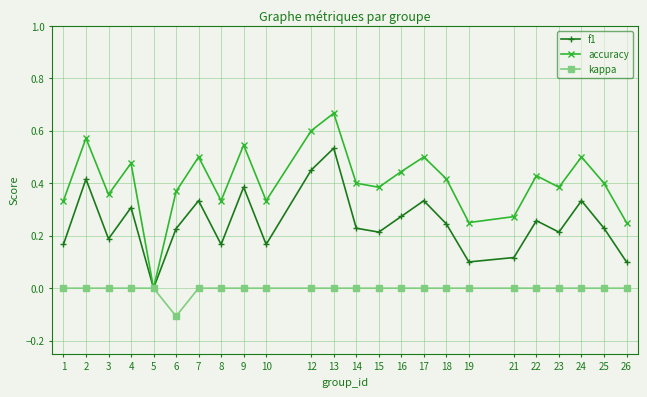

List the series in order of their overall mean, lowest first.

kappa, f1, accuracy